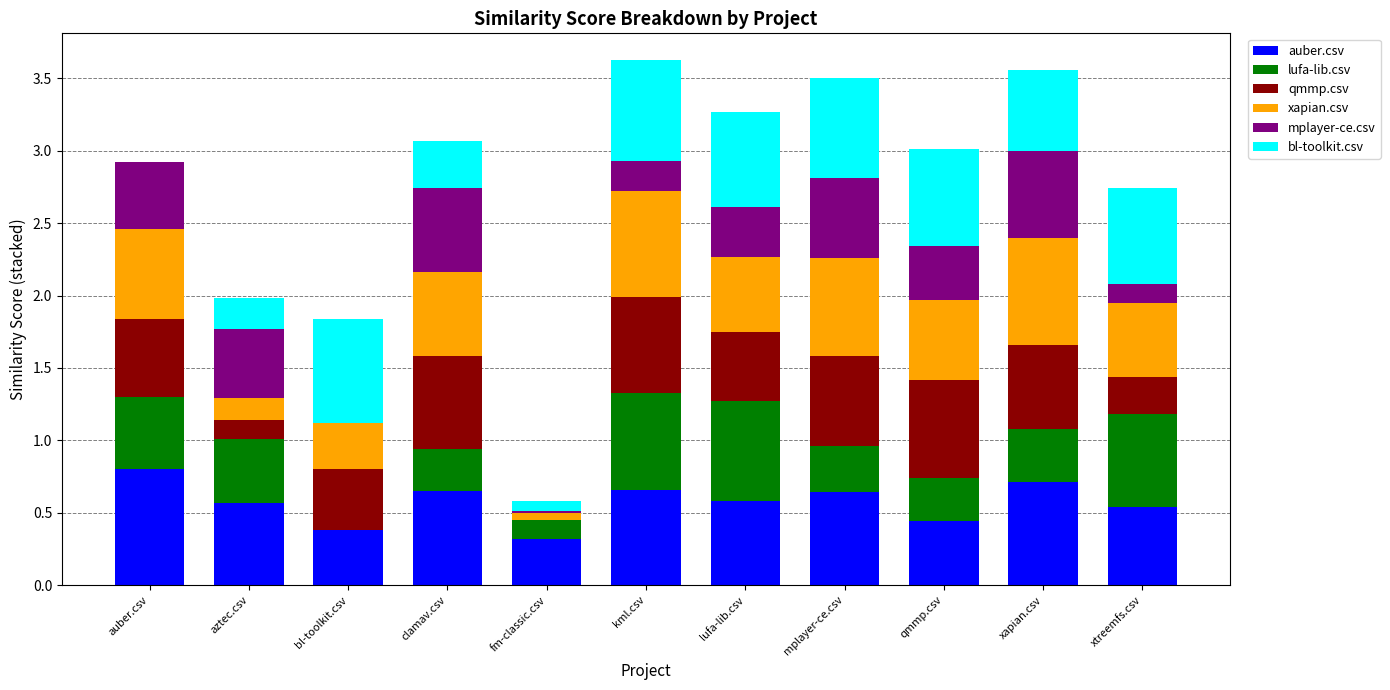

What is the sum of the auber.csv values at clamav.csv and xtreemfs.csv?

1.2